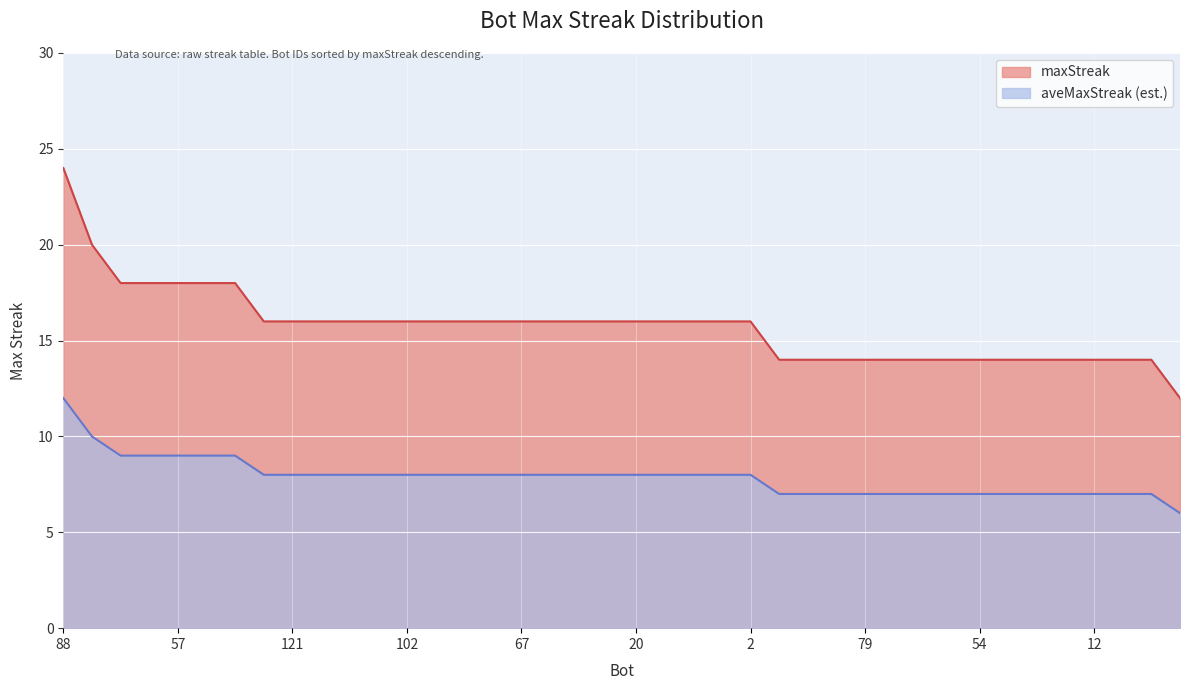

How many data points does each series have?

40